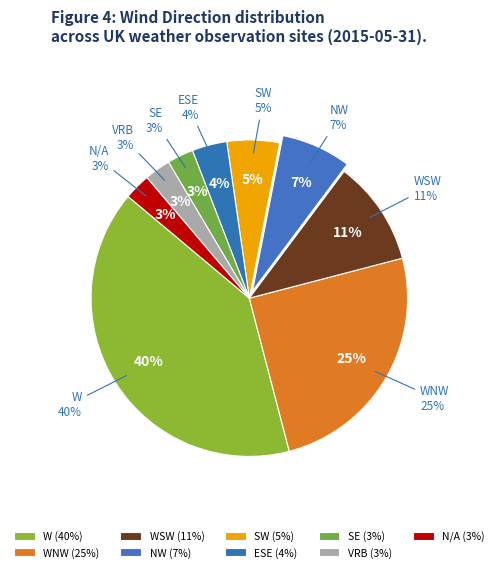

Is WSW the majority of the pie?

No